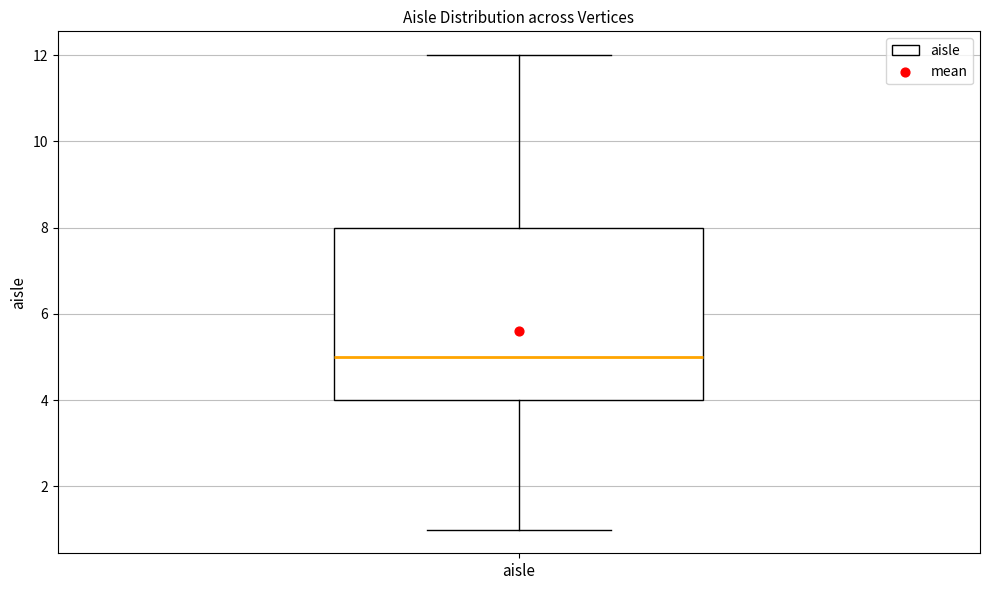

Transcribe this box plot: give where the median line is, the range the box spans, and where the two whiskers end, as read against the y-axis. The values are not printed on the chart, so give them approximately, as read against the axis.

median 5, box 4 to 8, whiskers 1 to 12